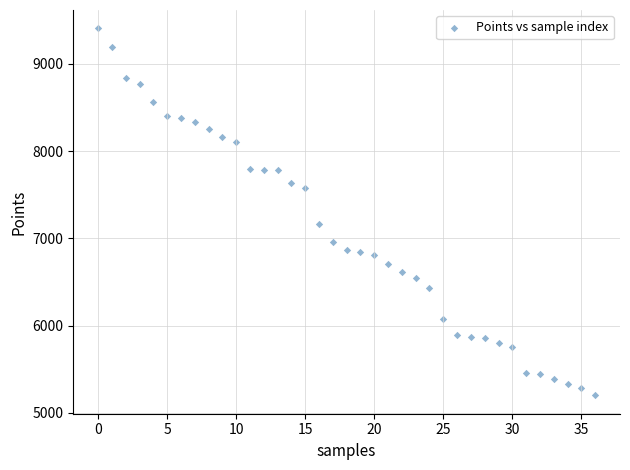

What is the range of Y values (max minus min)?

4208